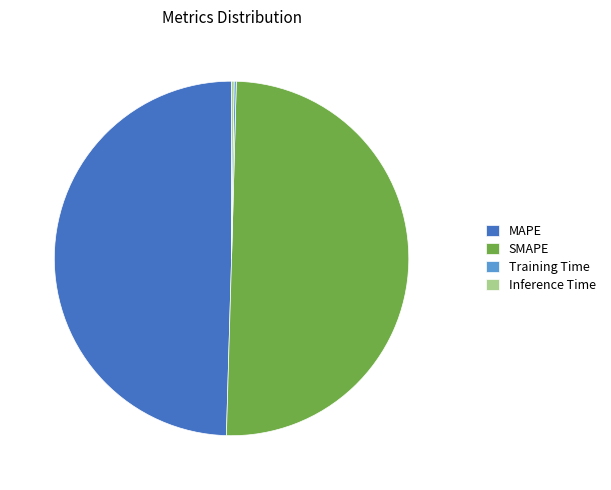

What is the majority slice?

SMAPE